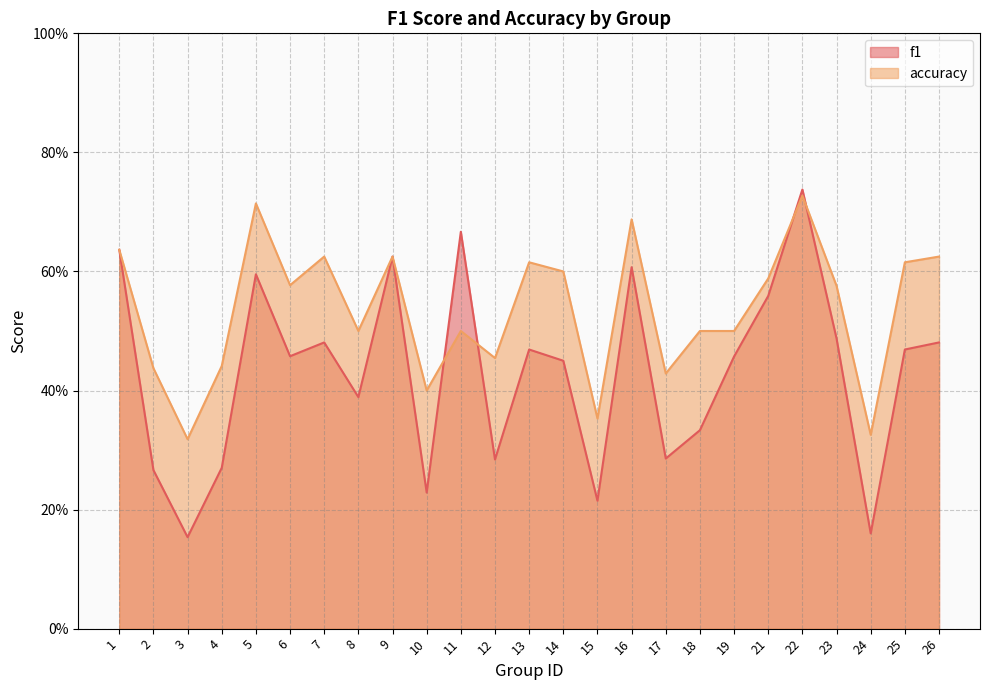

How many lines are shown in the chart?

2